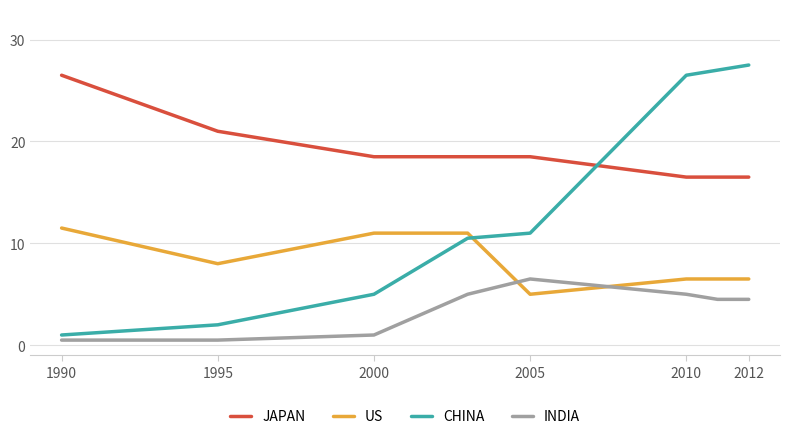

True or false: CHINA has more than 0 interior local peaks.

False